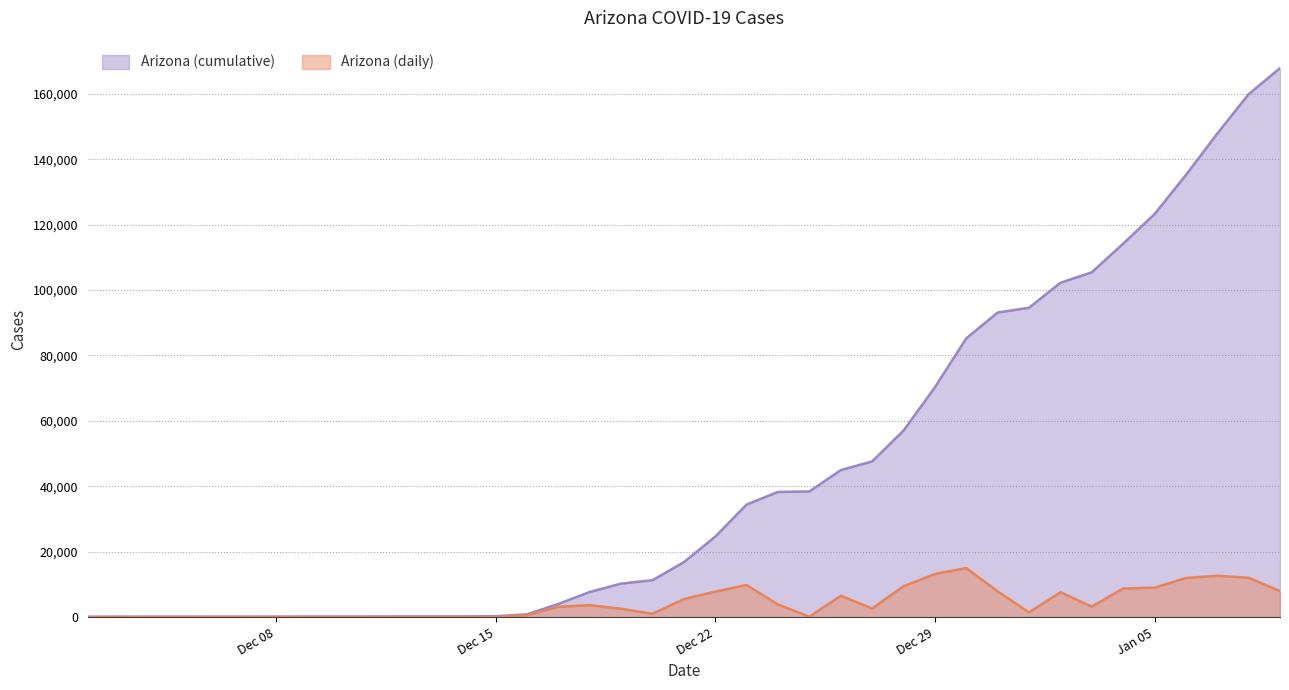

What is the smallest value displayed?

2